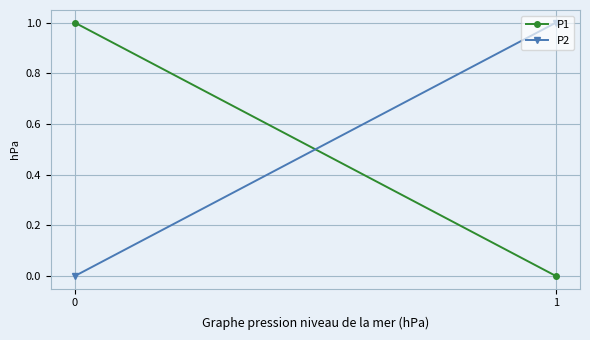

Is it true that P1 equals -1 at 1?

False